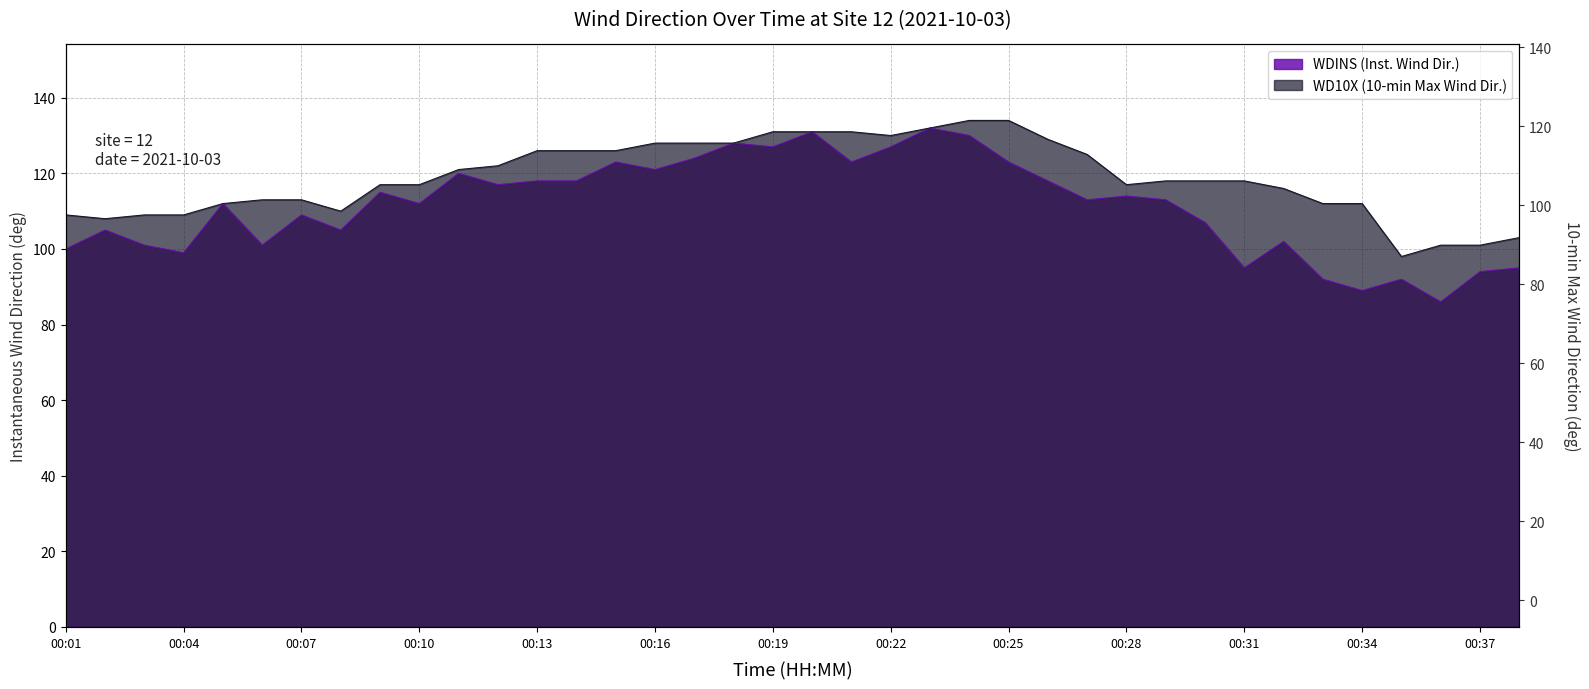

True or false: WDINS and WD10X cross at least once.

False